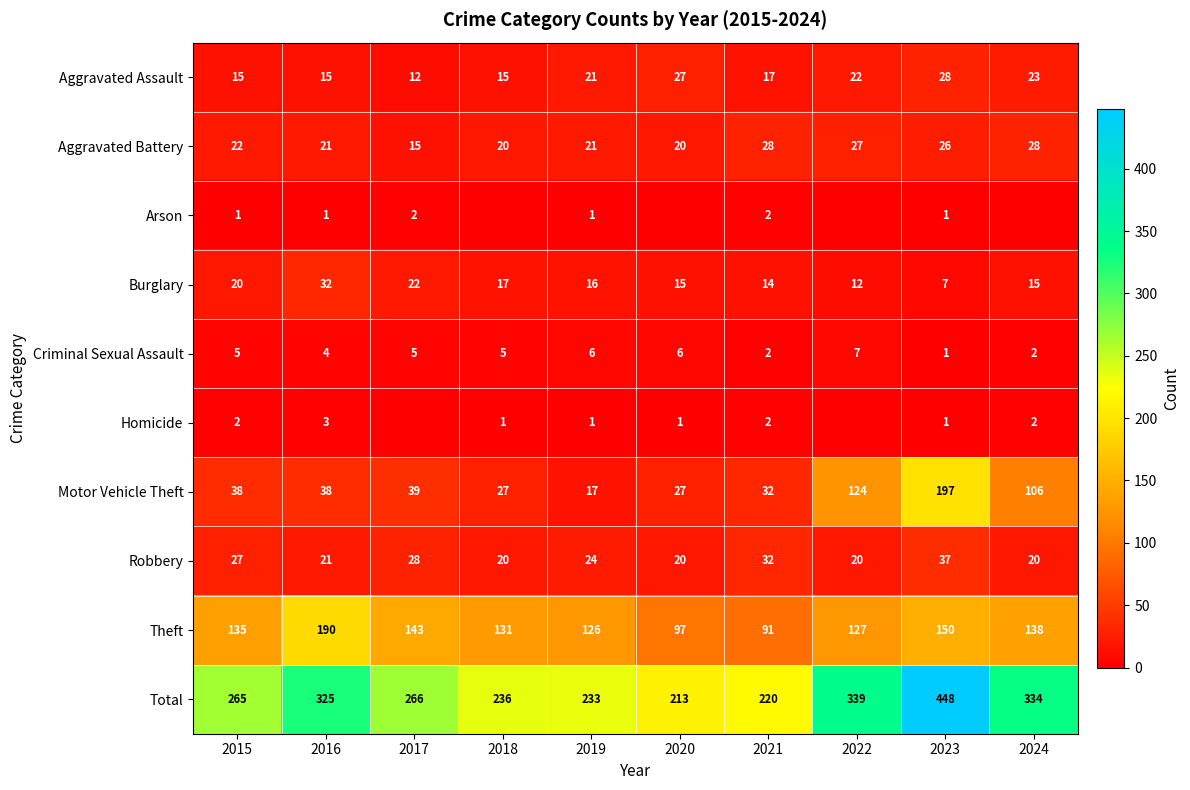

At which category is the sum across all series the highest?

2023